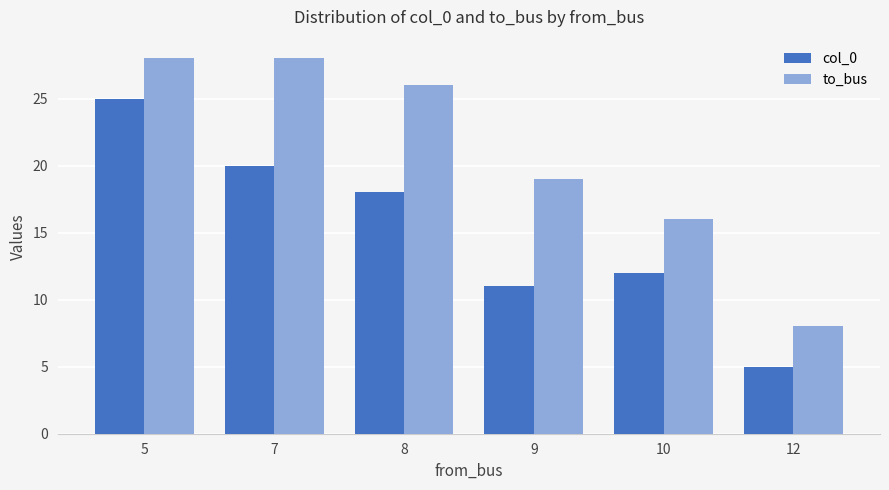

What is the difference between the second highest and minimum values in the to_bus series?

20